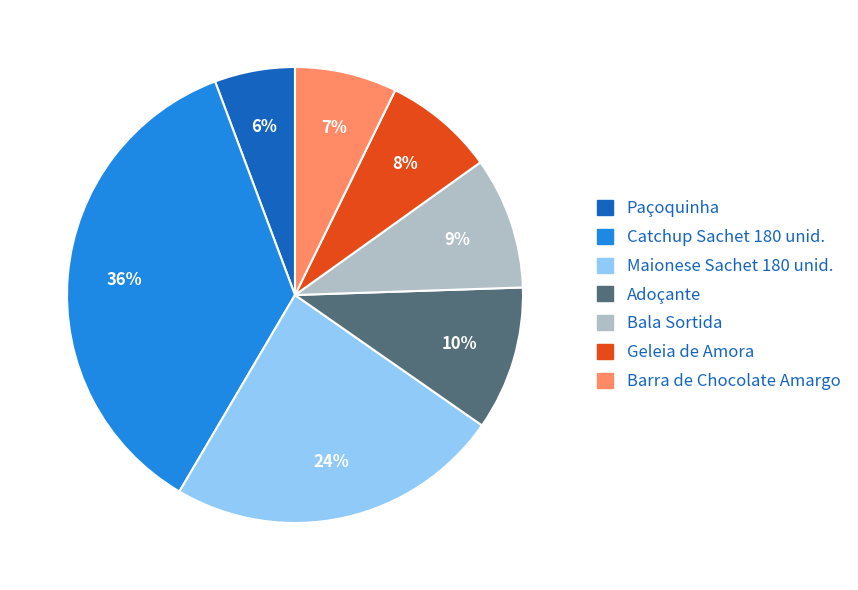

To the nearest percent, what is the difference between the largest and smallest slice percentages?

30%